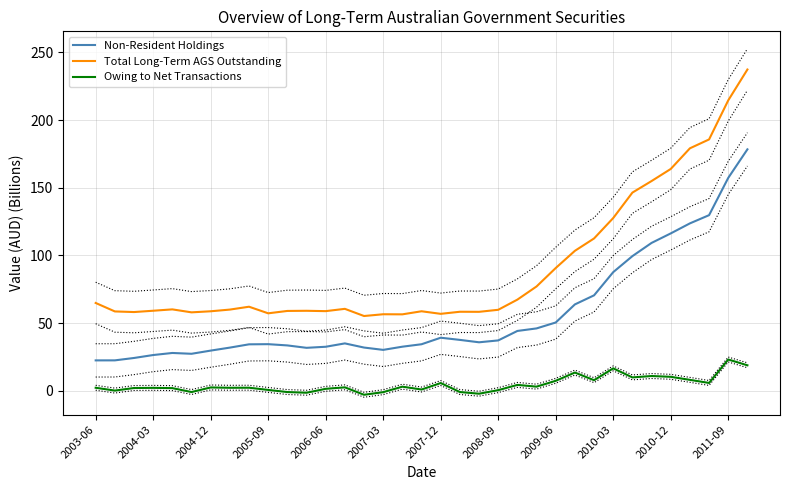

True or false: Owing to Net Transactions and Non-Resident Holdings cross at least once.

False